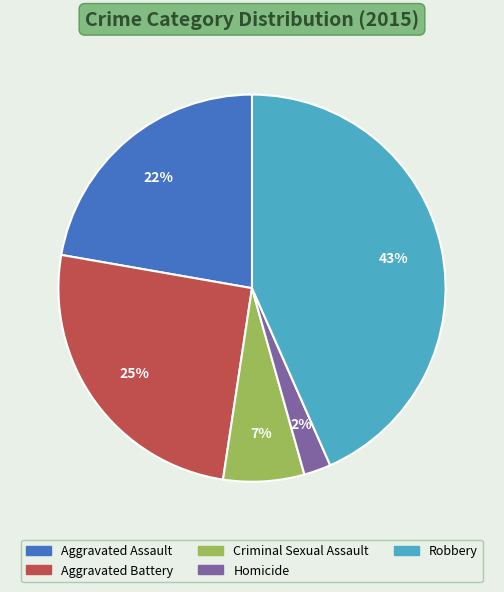

To the nearest percent, what portion does Homicide represent?

2%